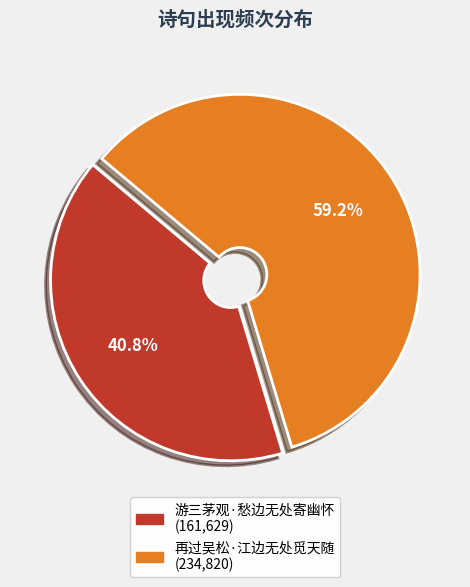

Is it true that 再过吴松·江边无处觅天随 is 59% of the pie?

True